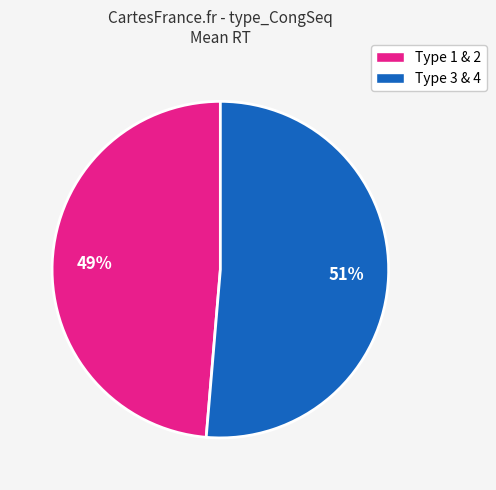

Is there any slice that represents more than half of the pie?

Yes